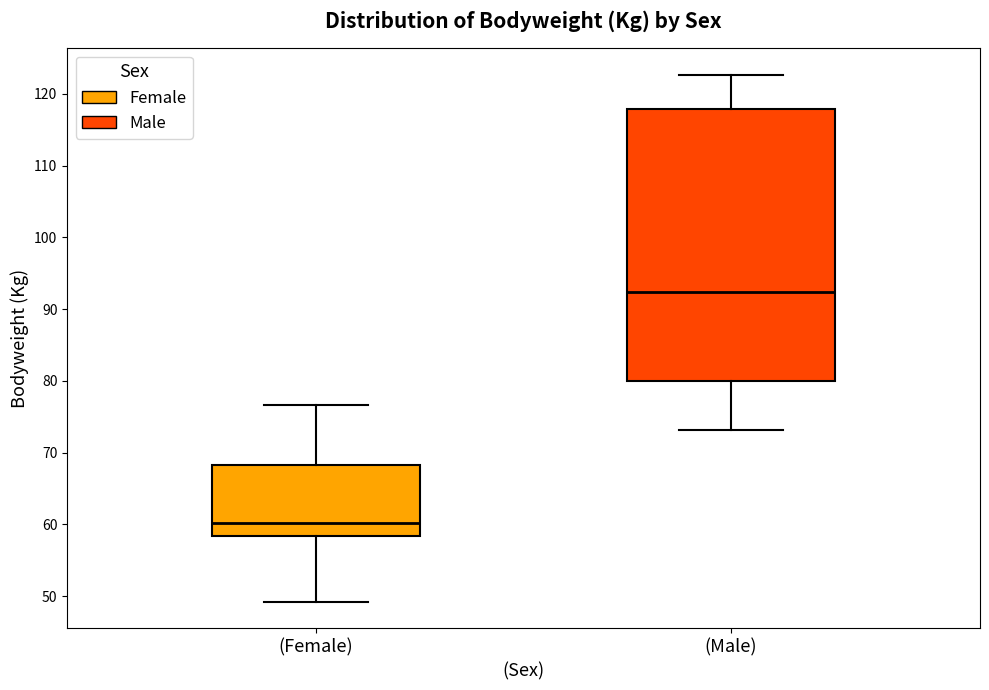

Which box has the highest median line?

(Male)